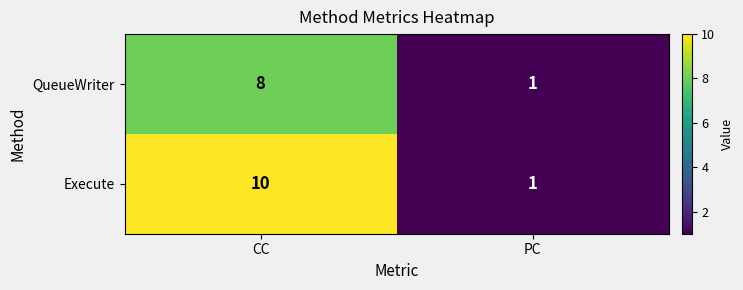

Reading right to left, what are all the values shown in this chart?

QueueWriter: 1	8
Execute: 1	10